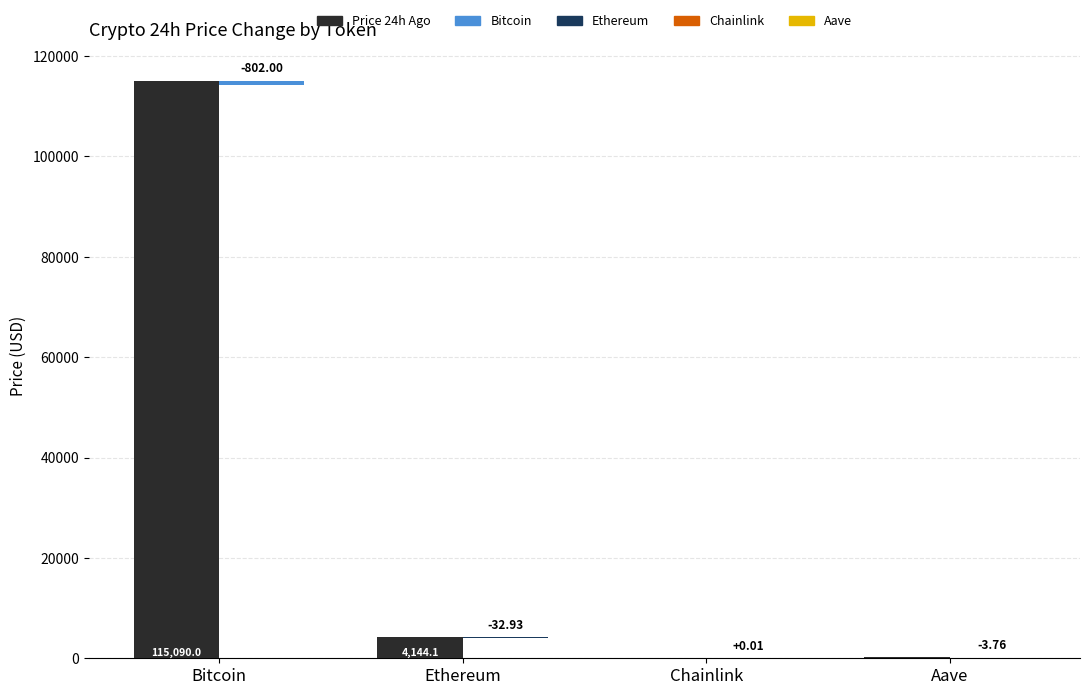

Reading left to right, list all the values displayed in this chart.

Bitcoin=115090.0	Ethereum=4144.1	Chainlink=18.4	Aave=237.6